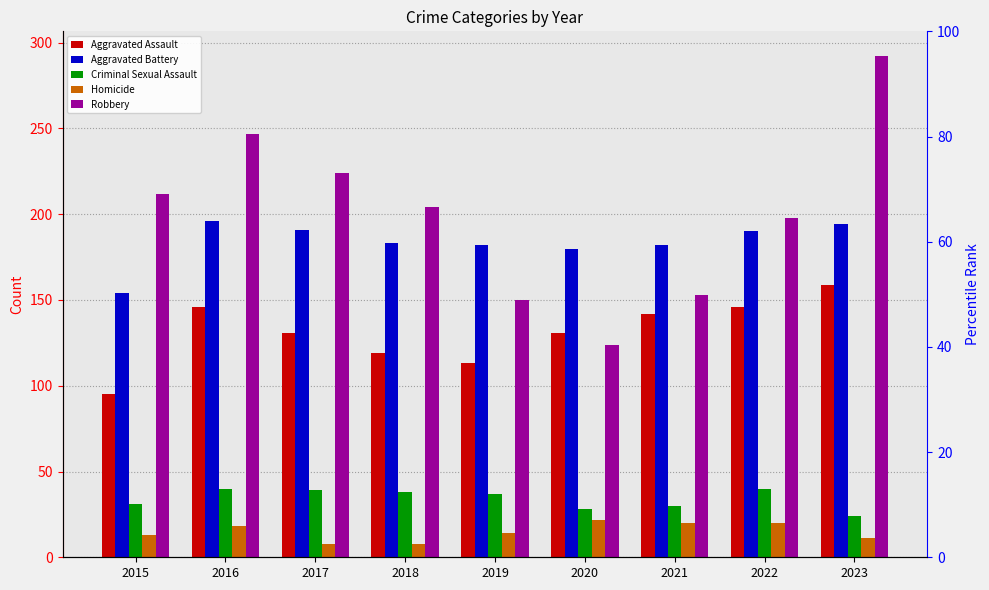

What is the sum of all Homicide values?

134